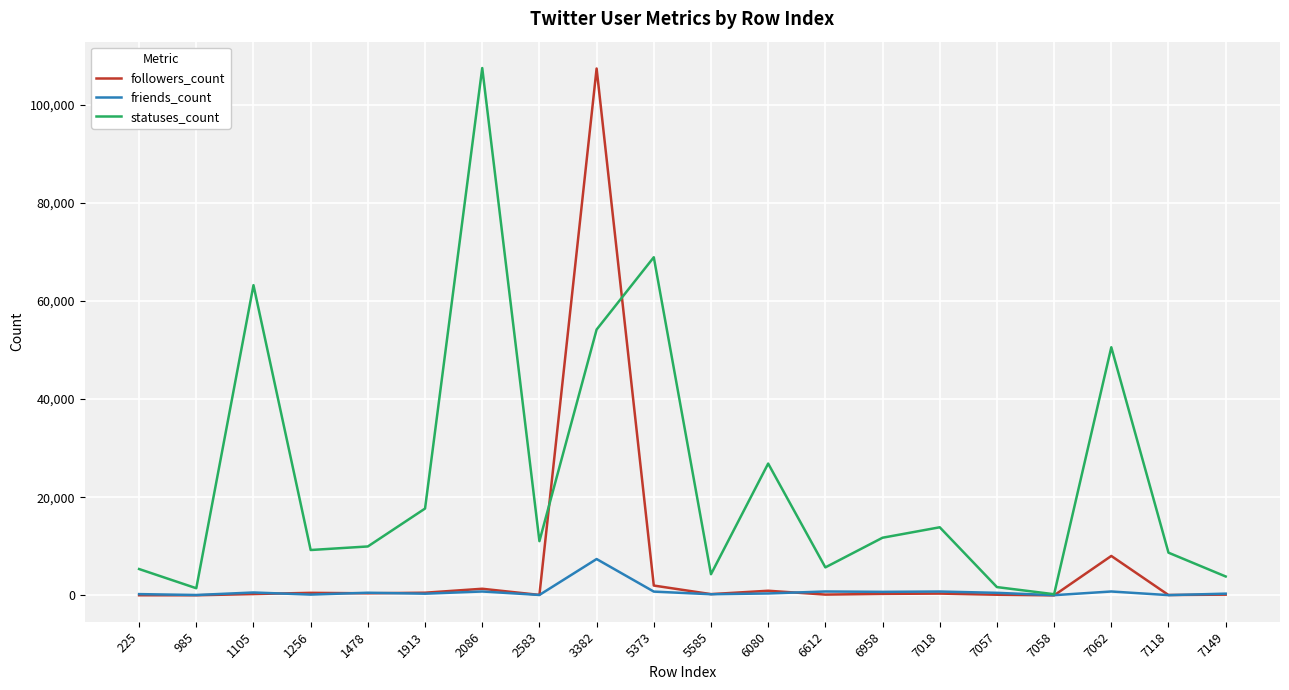

True or false: statuses_count has a value of 11050 at 2583.

True